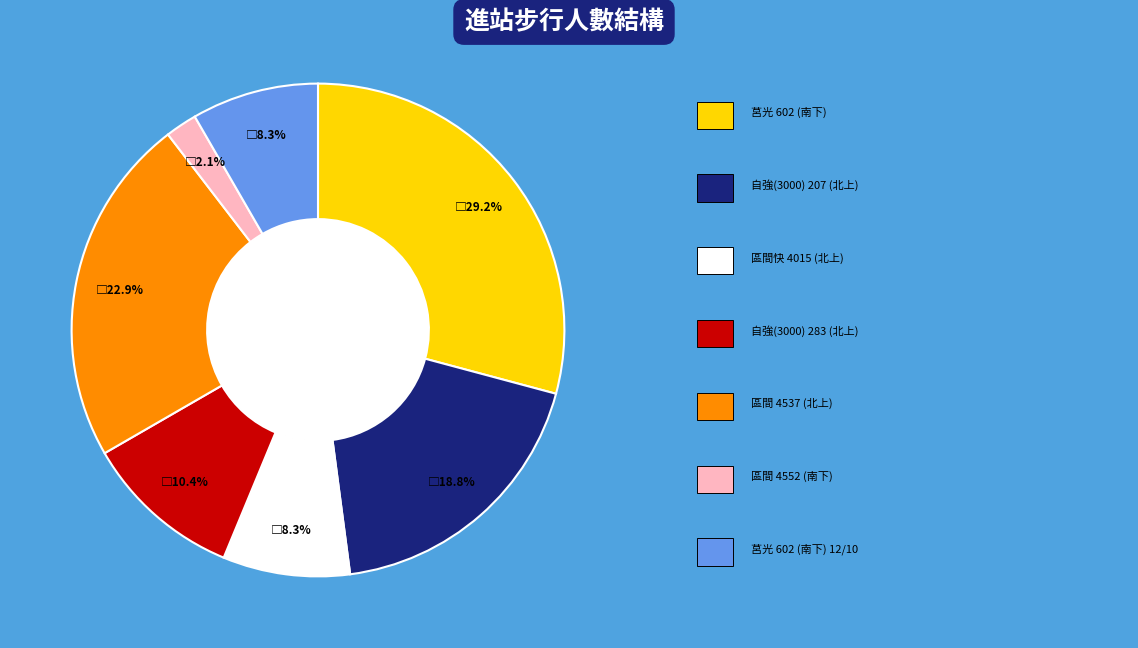

Does any single category account for the majority?

No